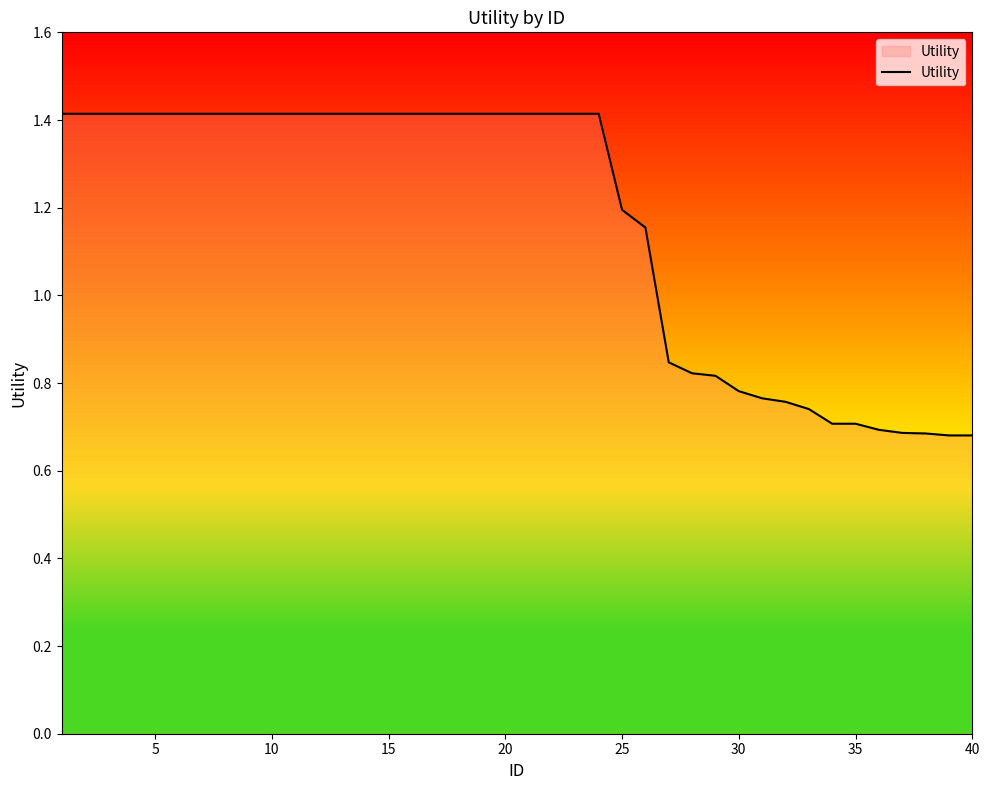

Count the number of values greater than 1.

26